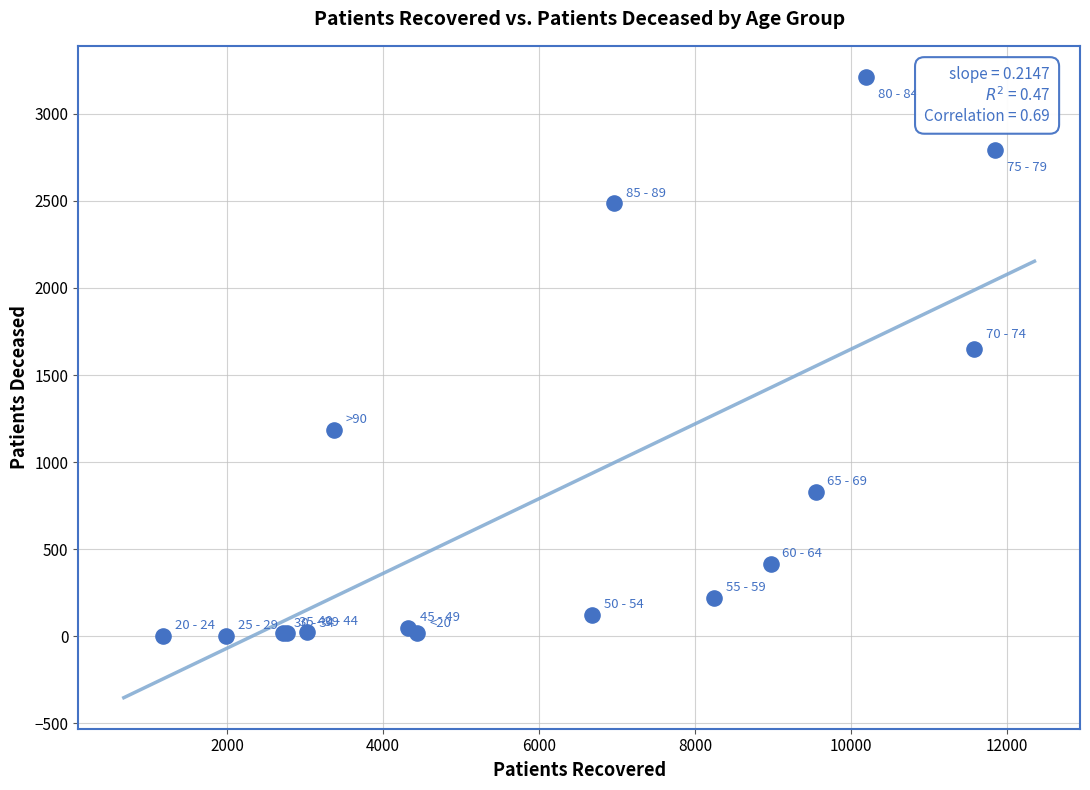

What Y value in the scatter plot is closest to 1607?

1651